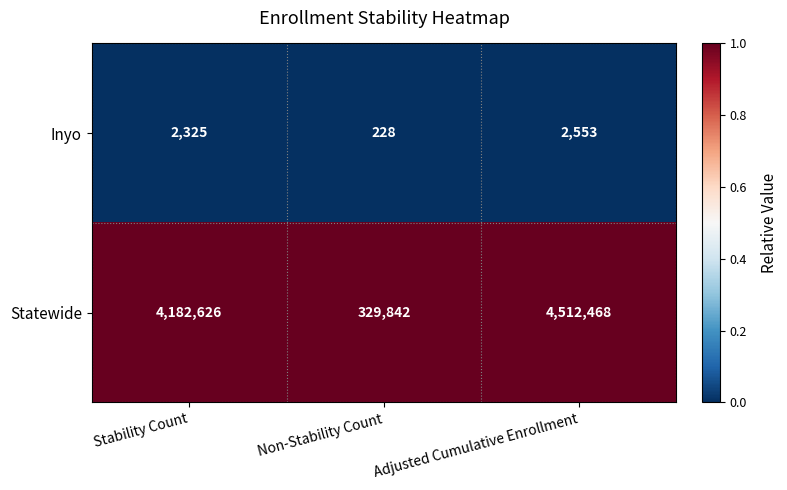

Where is Statewide nearest to the value 2421155?

Stability Count